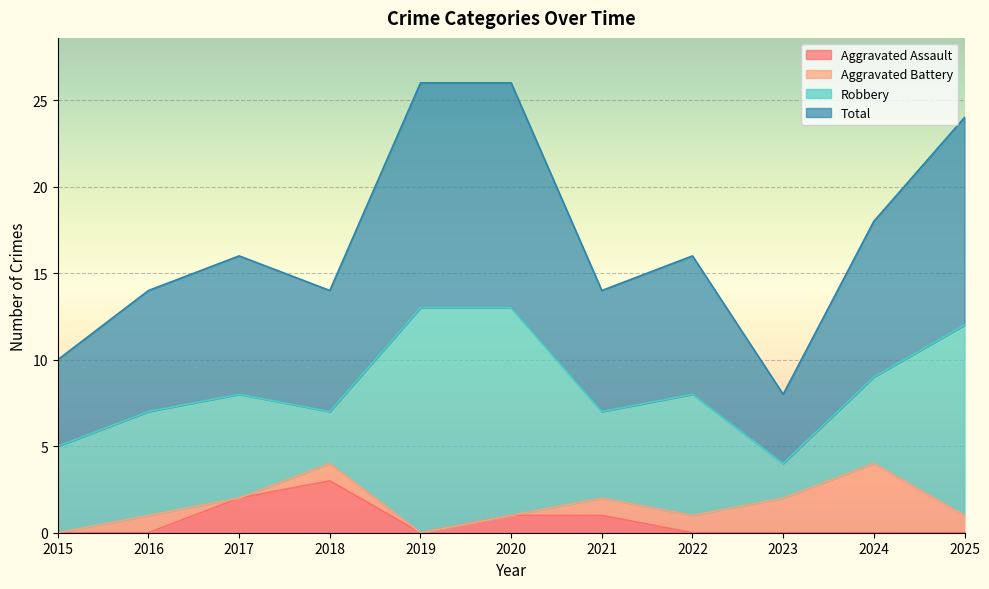

The value of Aggravated Assault at 2024 is 0. True or false?

True